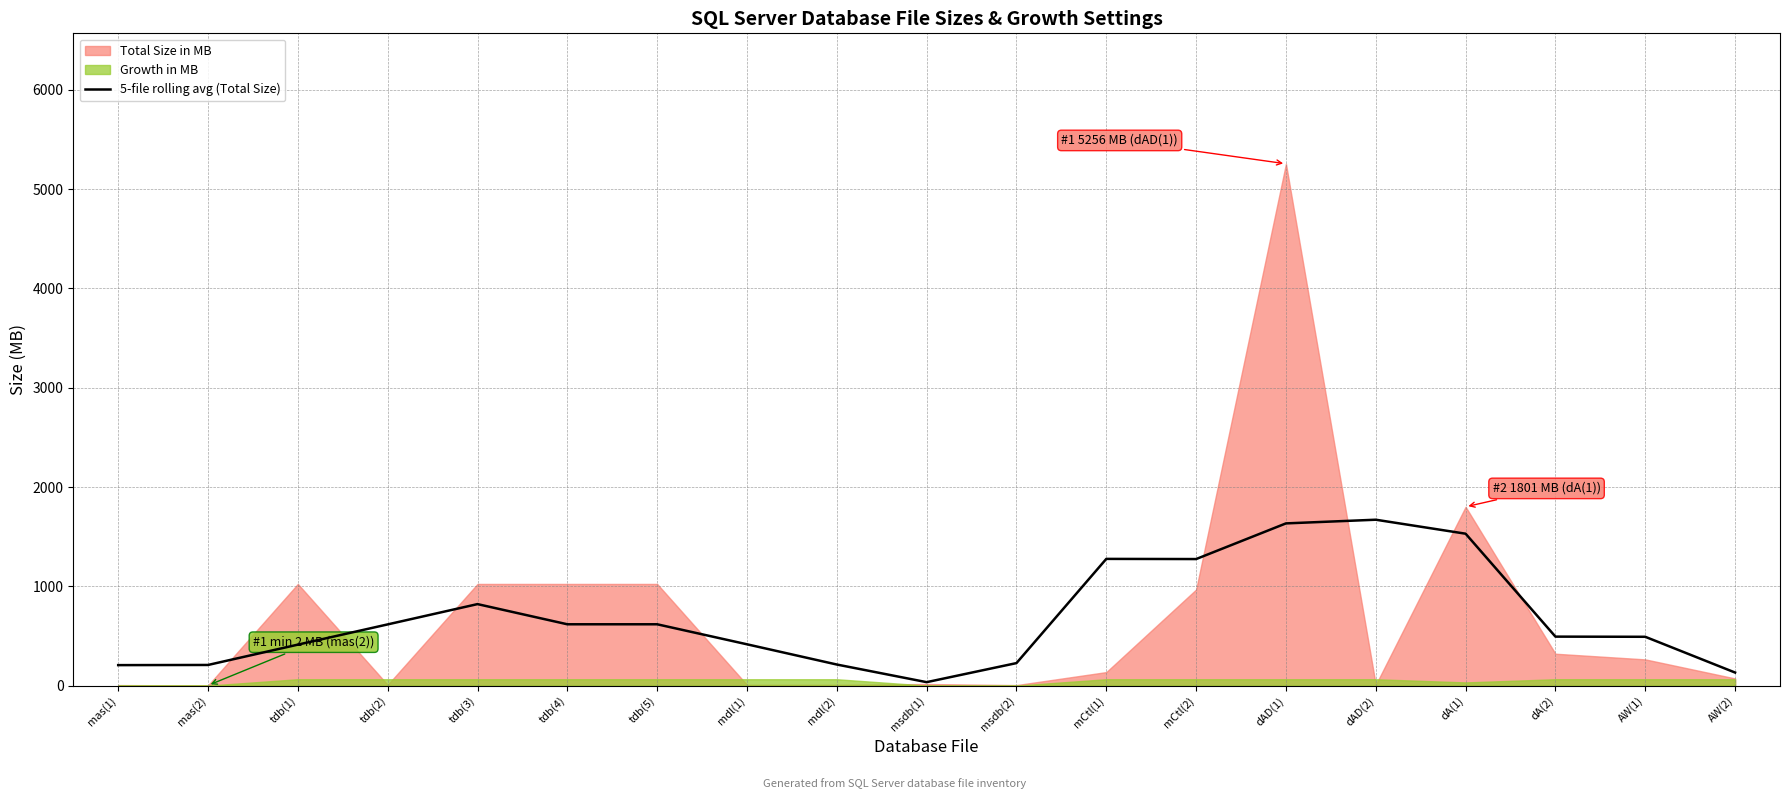

The value at mas(2) is 144.4. True or false?

False